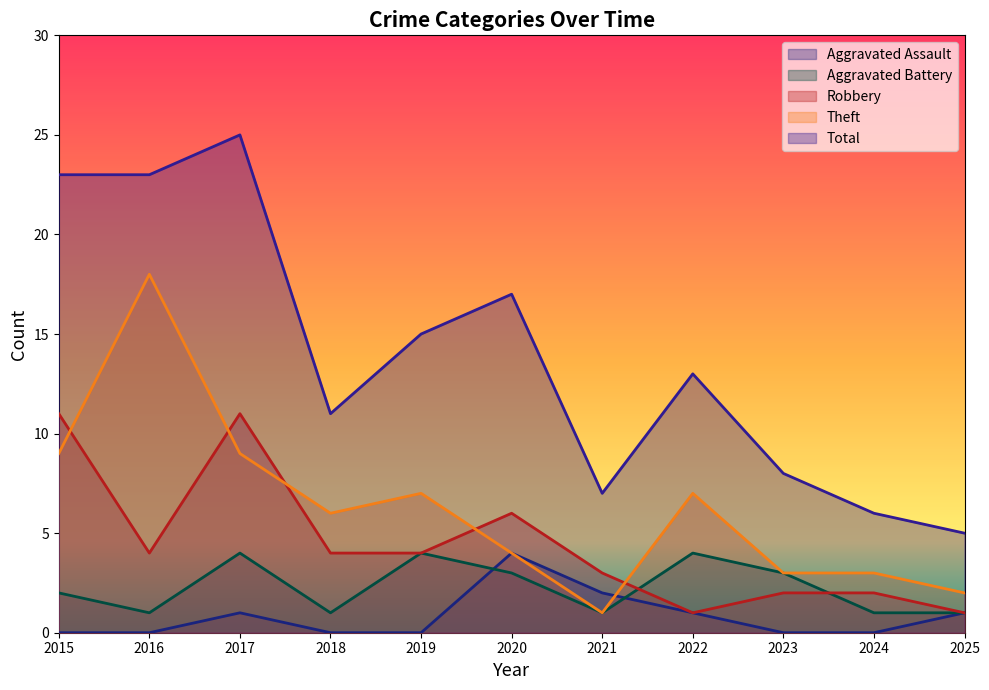

What is the difference between the maximum and minimum values in the Aggravated Assault series?

4